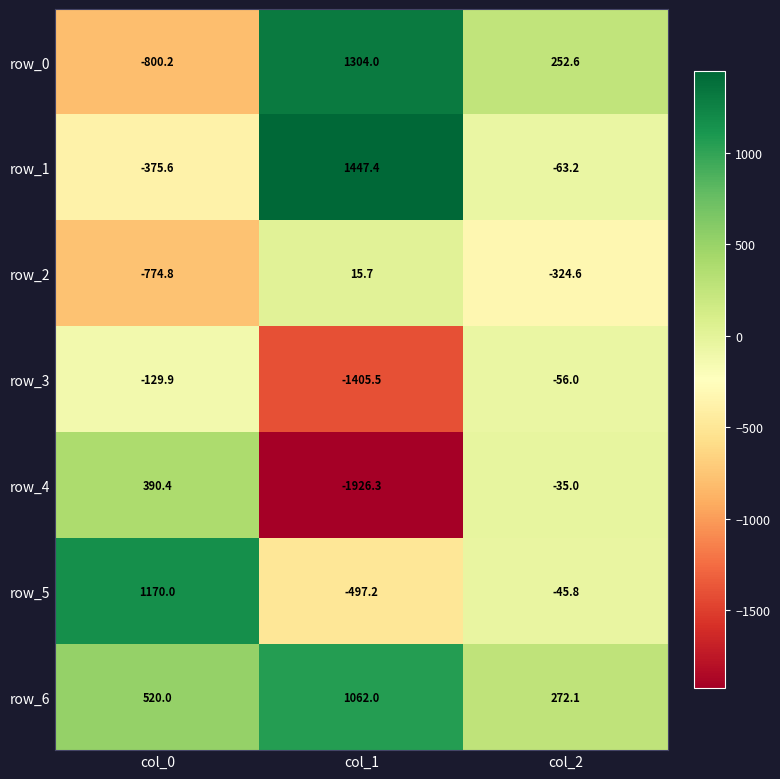

Reading right to left, what are all the values shown in this chart?

row_0: 252.6	1304.0	-800.2
row_1: -63.2	1447.4	-375.6
row_2: -324.6	15.7	-774.8
row_3: -56.0	-1405.5	-129.9
row_4: -35.0	-1926.3	390.4
row_5: -45.8	-497.2	1170.0
row_6: 272.1	1062.0	520.0